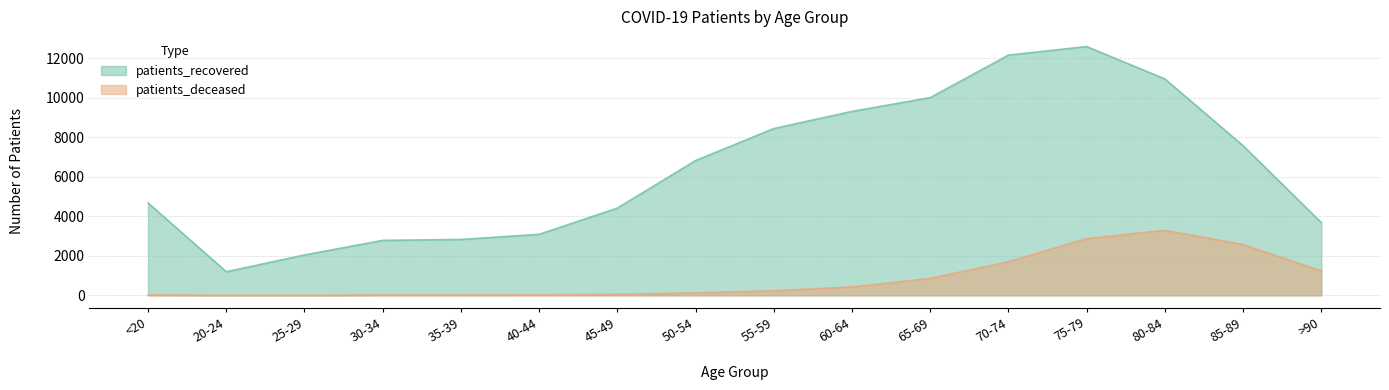

Reading left to right, extract all data points from this chart.

patients_recovered: <20=4677	20-24=1195	25-29=2044	30-34=2783	35-39=2830	40-44=3090	45-49=4418	50-54=6825	55-59=8445	60-64=9314	65-69=10012	70-74=12164	75-79=12597	80-84=10956	85-89=7575	>90=3679
patients_deceased: <20=19	20-24=4	25-29=3	30-34=17	35-39=18	40-44=24	45-49=49	50-54=126	55-59=231	60-64=425	65-69=857	70-74=1701	75-79=2872	80-84=3292	85-89=2567	>90=1236